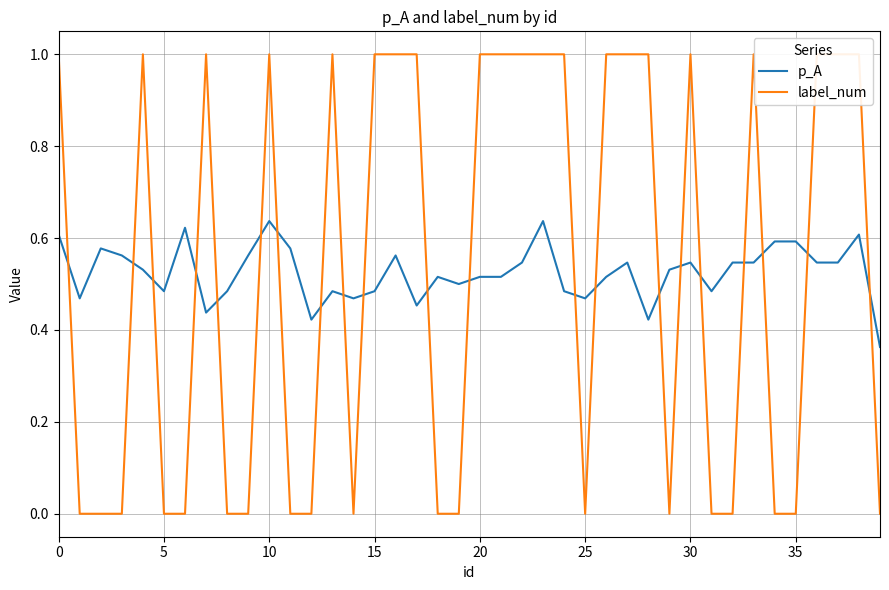

Read the p_A value at 39.

0.4